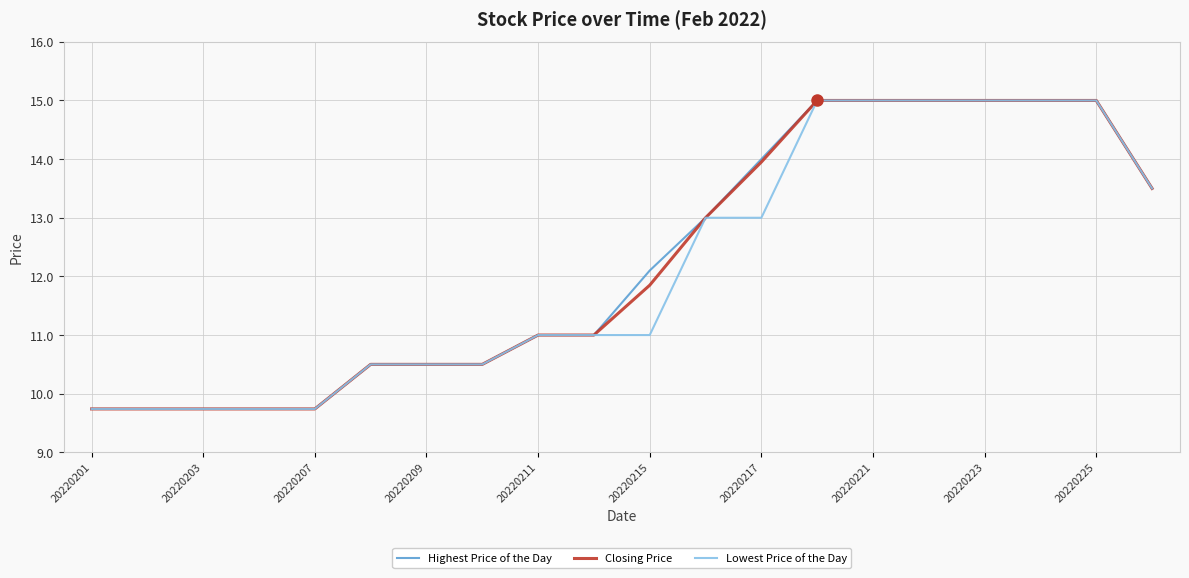

What is the maximum value for Highest Price of the Day?

15.0